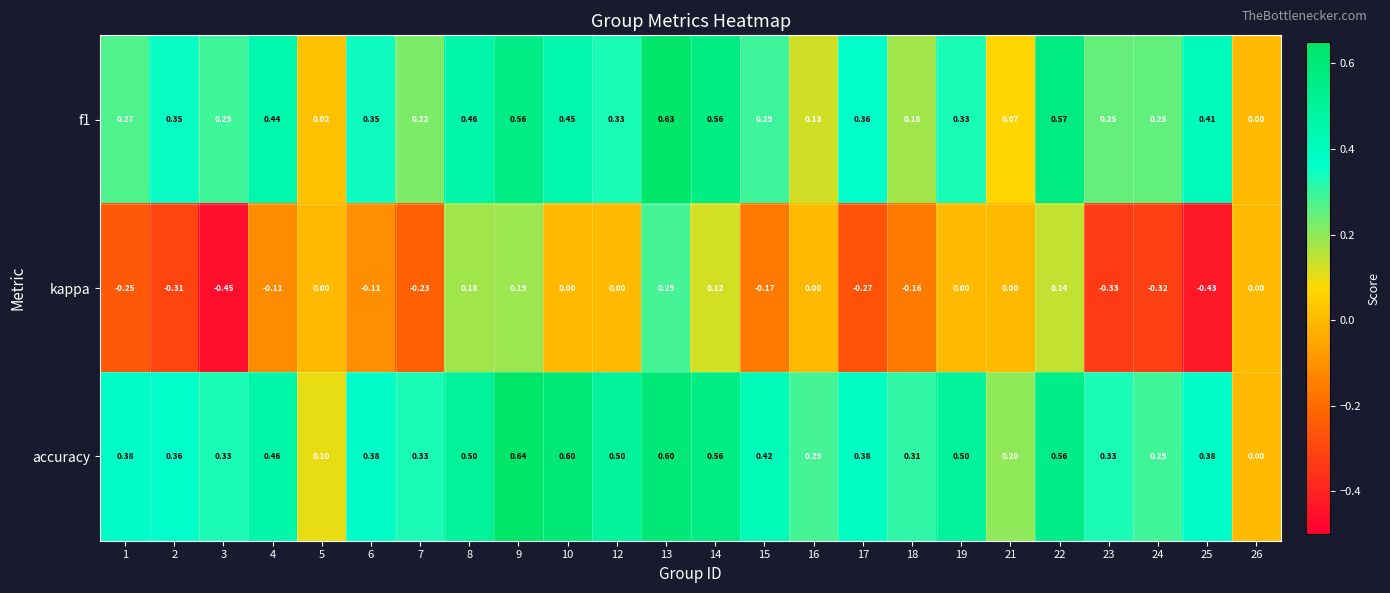

What is the maximum value shown in the chart?

0.6